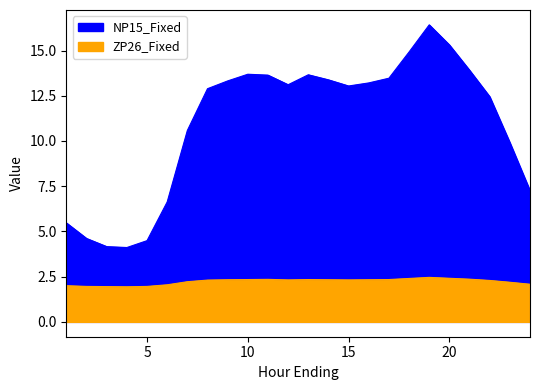

What is the approximate value of ZP26_Fixed at 19?

2.5